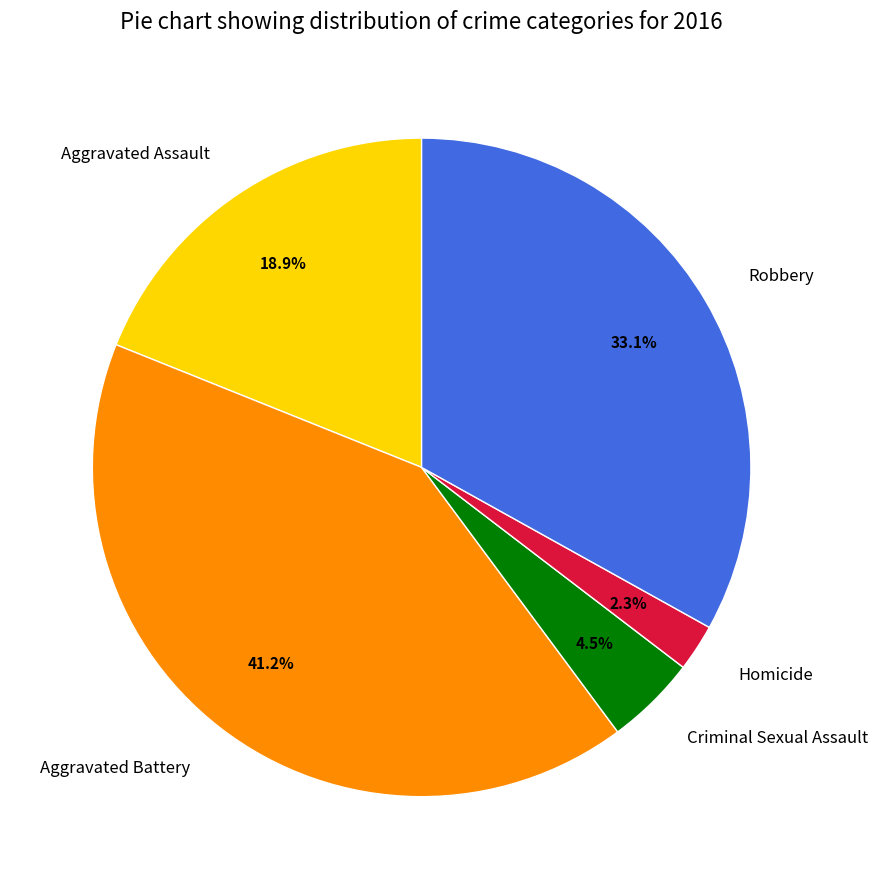

To the nearest percent, what is the combined percentage of Criminal Sexual Assault and Aggravated Assault?

23%